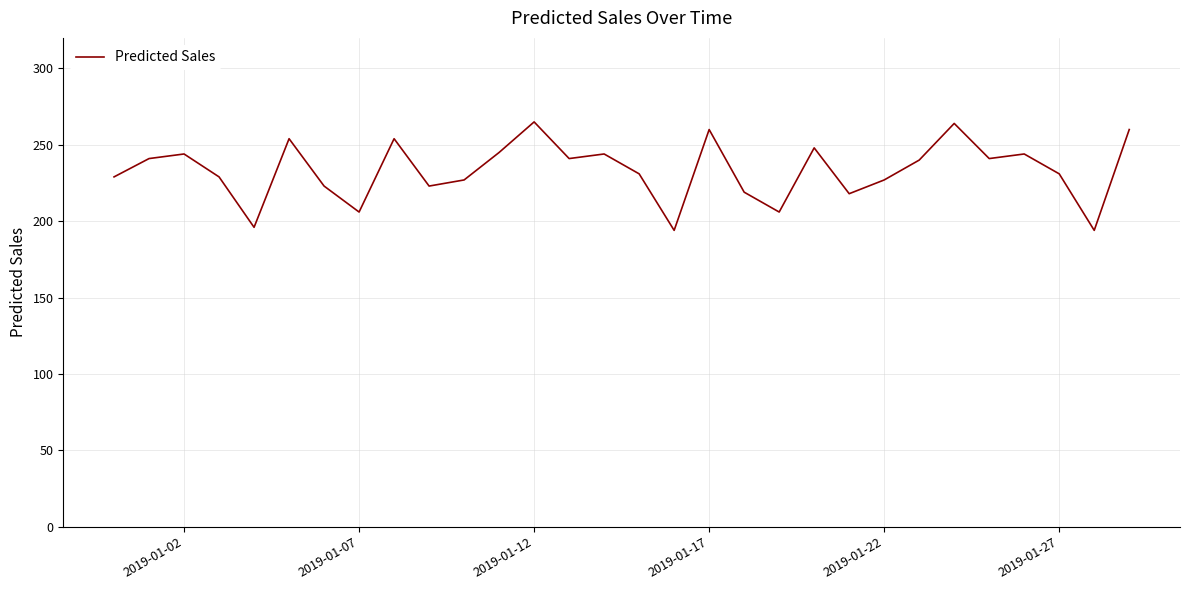

What is the average value?

233